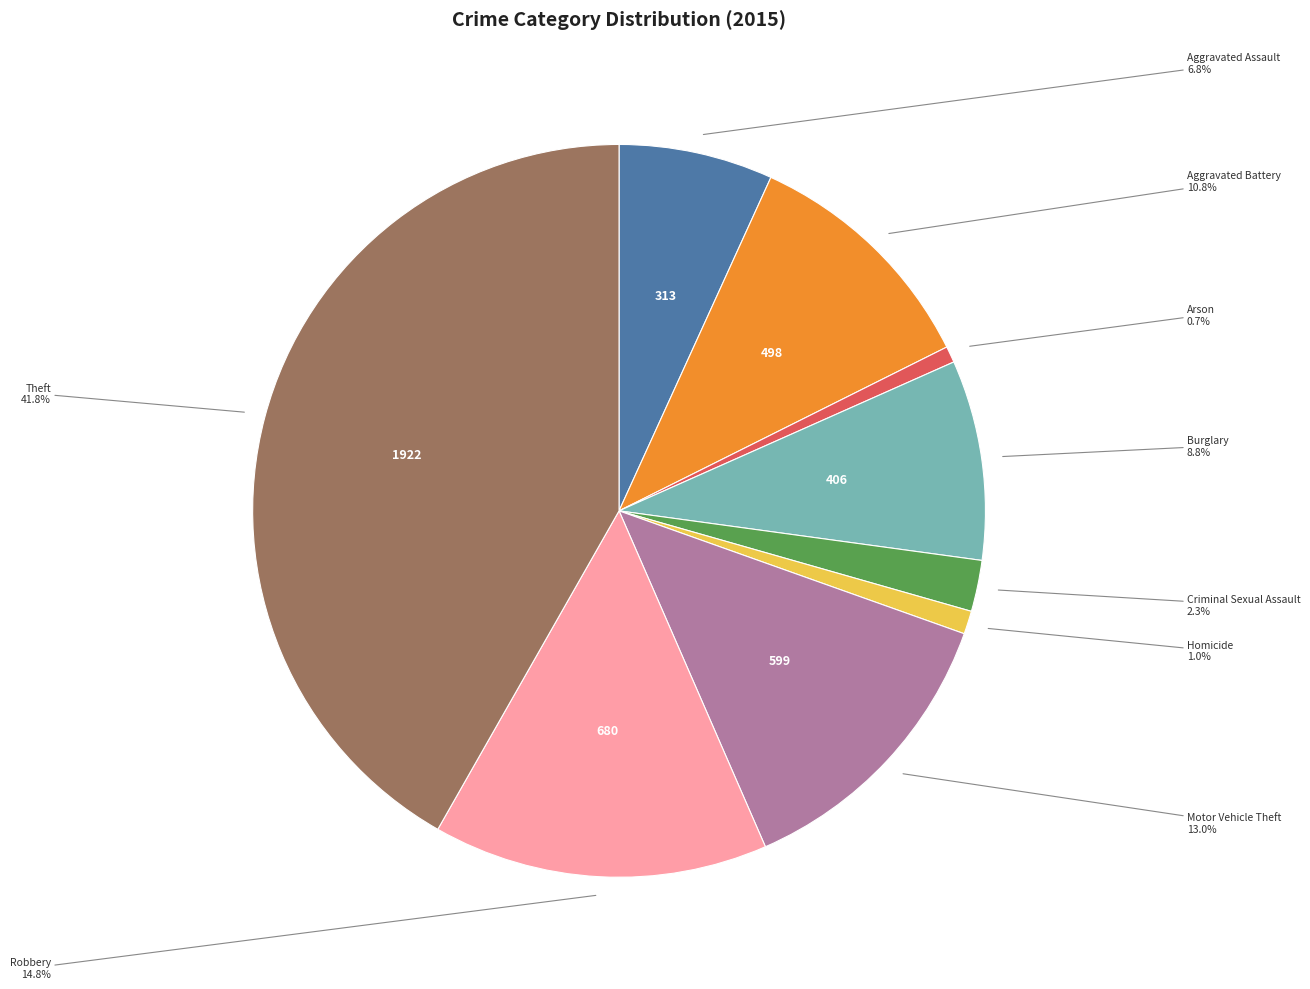

Is there a majority slice in this chart?

No